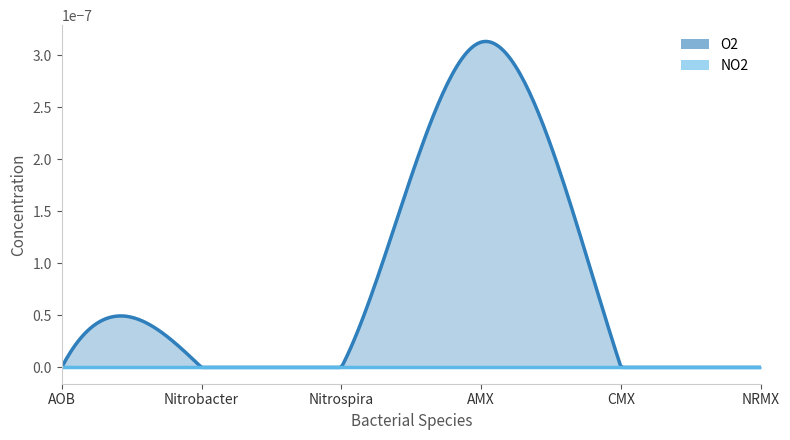

Rank the series by their average value, from lowest to highest.

NO2, O2